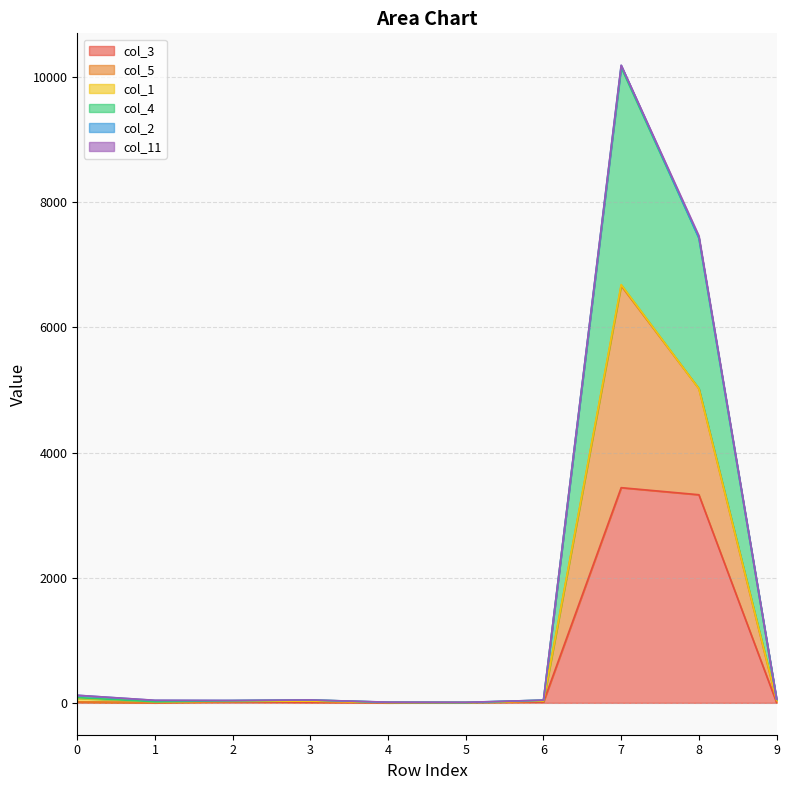

At which category is the sum across all series the highest?

7